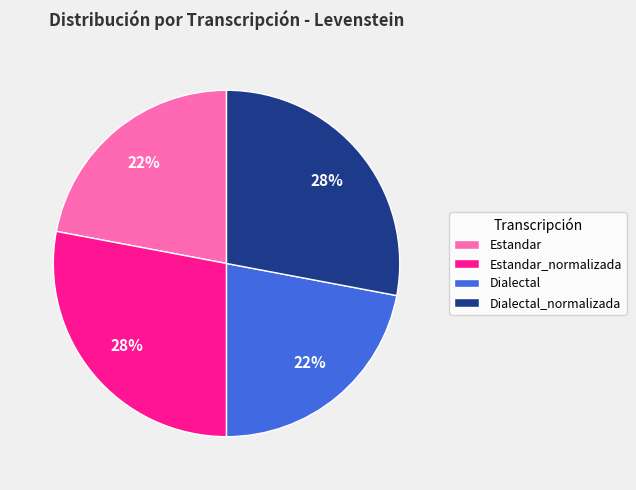

True or false: Dialectal accounts for 15% of the total.

False